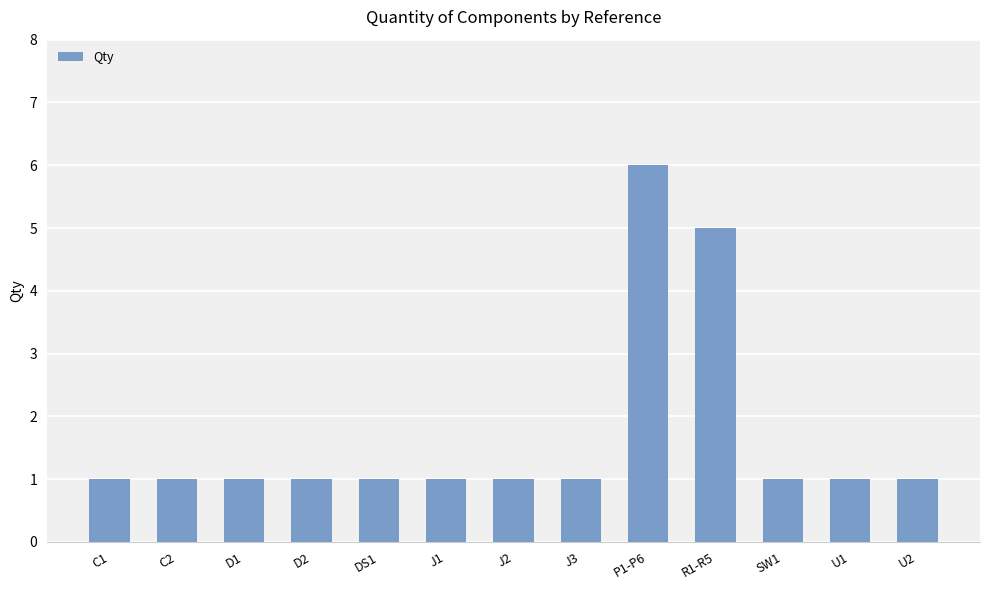

What is the value of the 6th bar from the left?

1